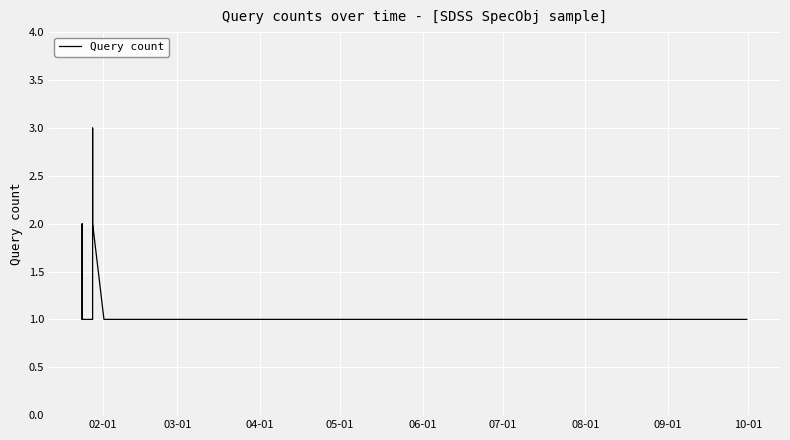

What is the maximum value shown in the chart?

3